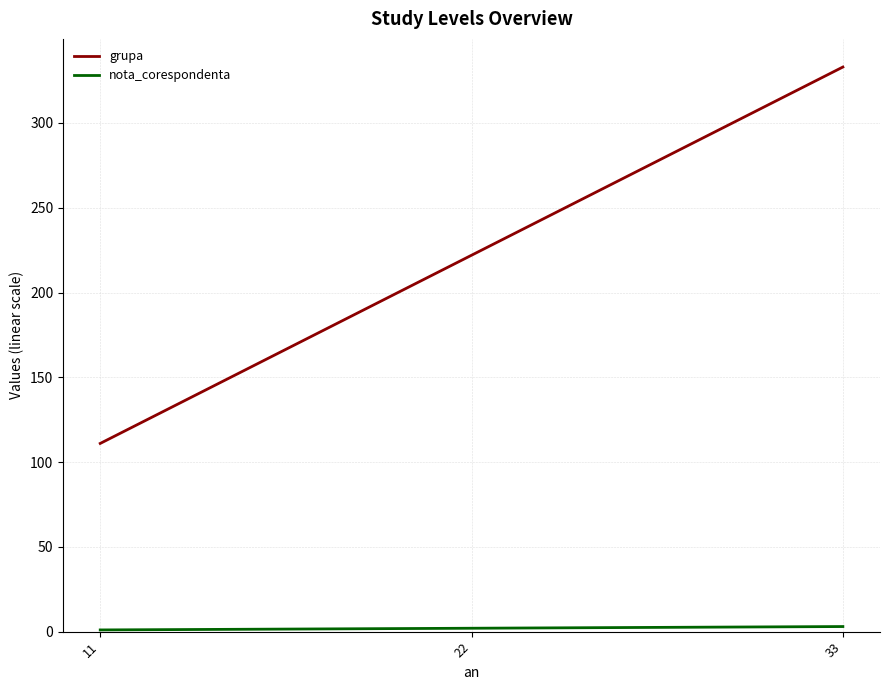

True or false: grupa has a value of 82 at 33.

False